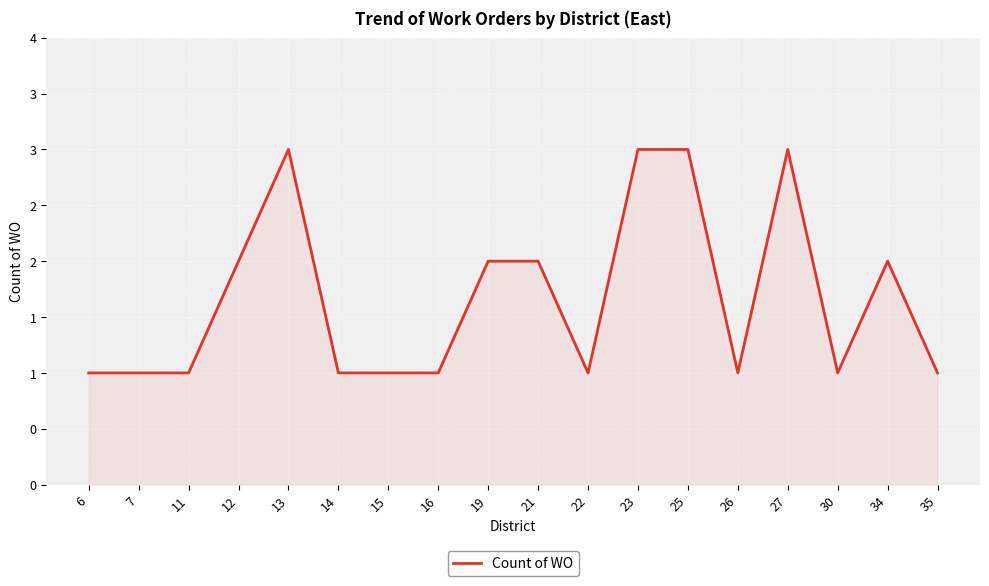

List the labels in order of value, smallest first.

6, 7, 11, 14, 15, 16, 22, 26, 30, 35, 12, 19, 21, 34, 13, 23, 25, 27